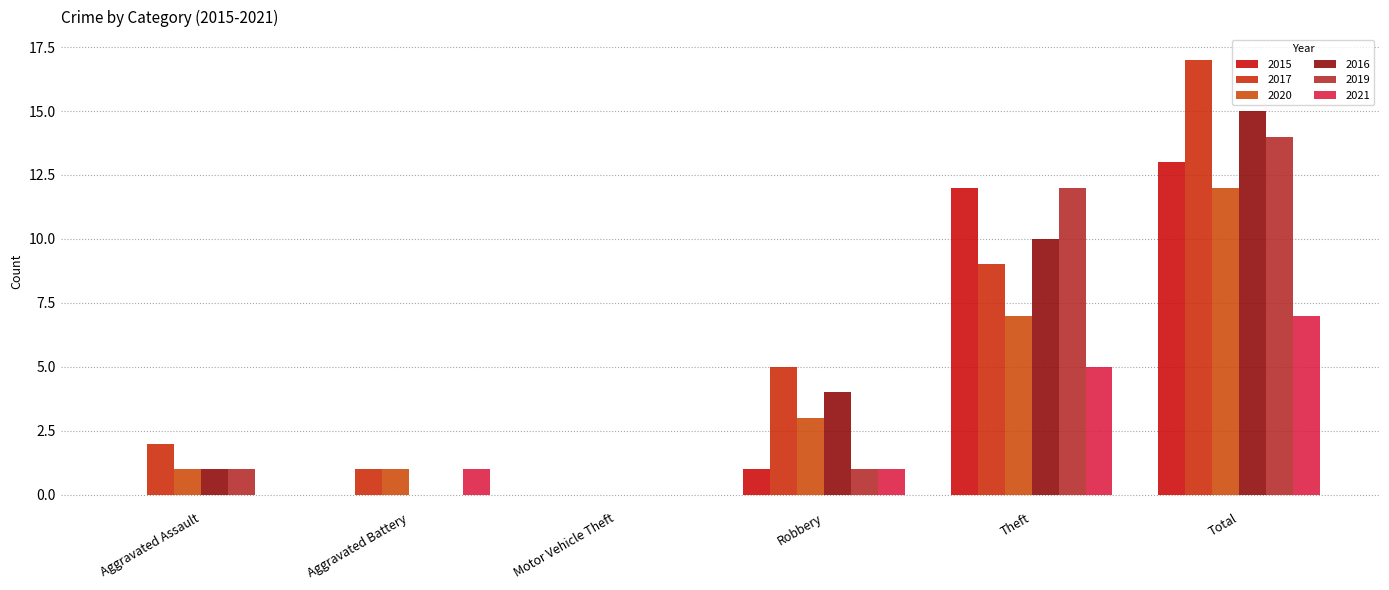

How many groups of bars are there?

6